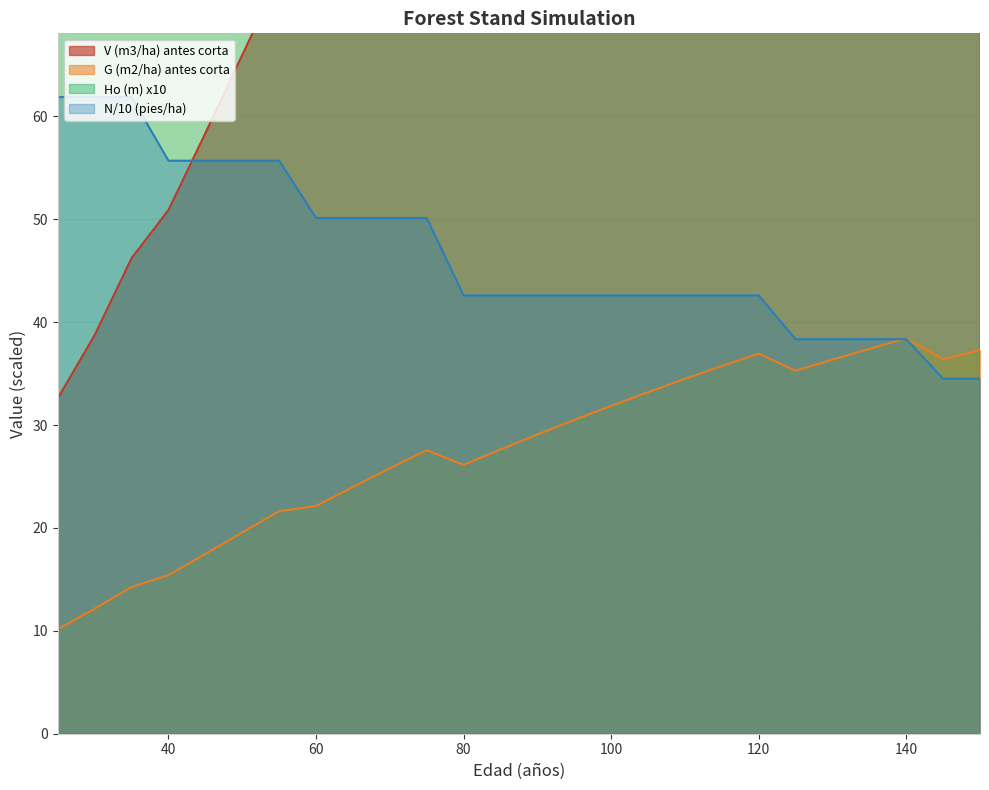

Where does the G (m2/ha) antes corta series first go above 29?

90